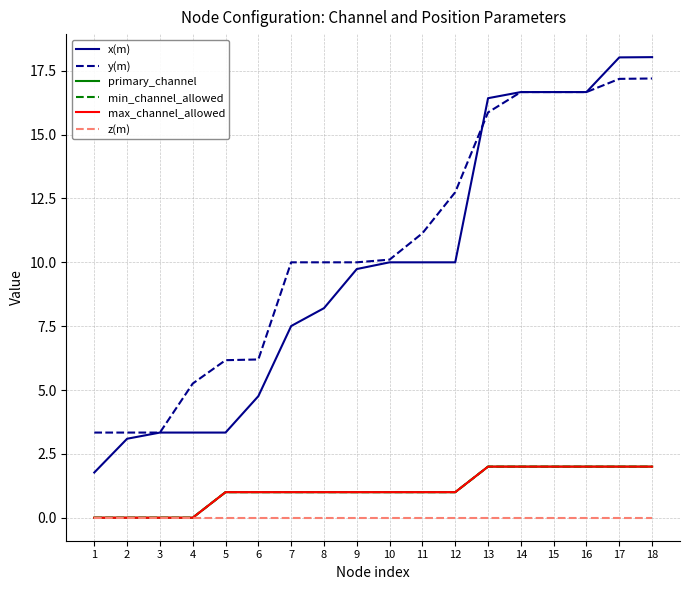

True or false: max_channel_allowed has a value of 0.3 at 8.

False